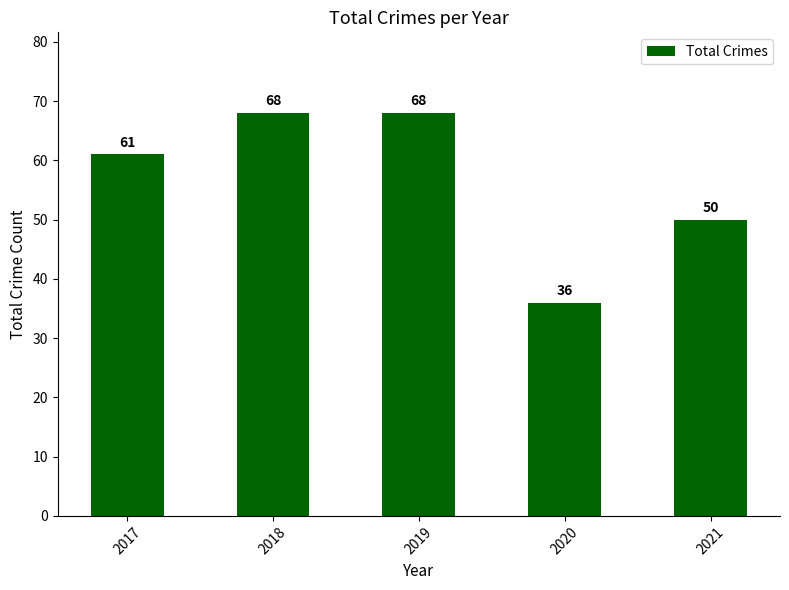

What is the value of the 2nd bar from the left?

68